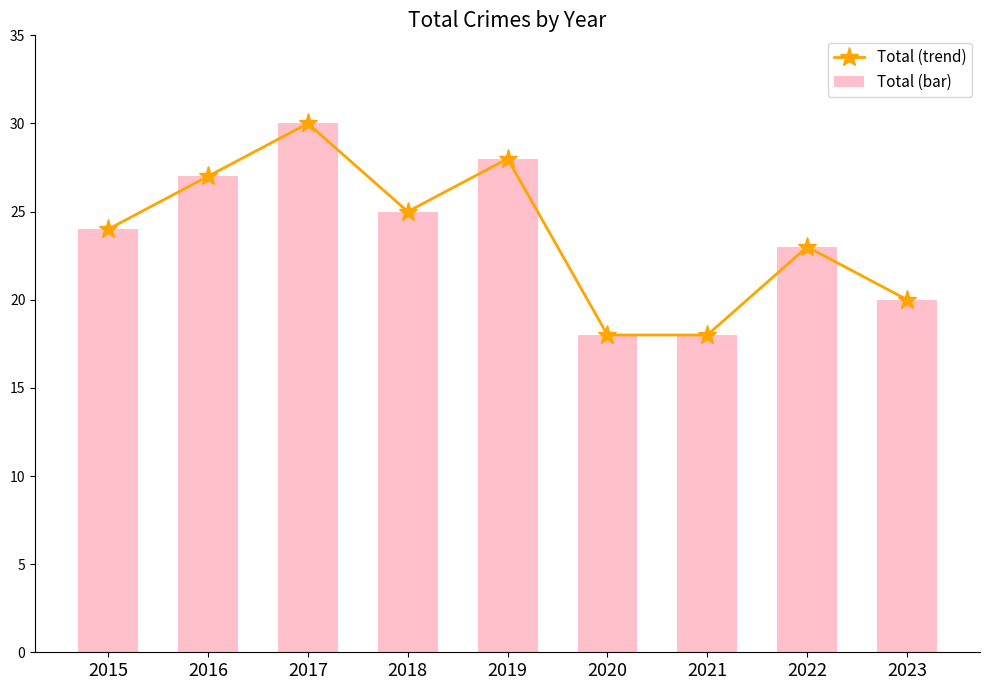

At which label does Total (bar) first exceed 24?

2016